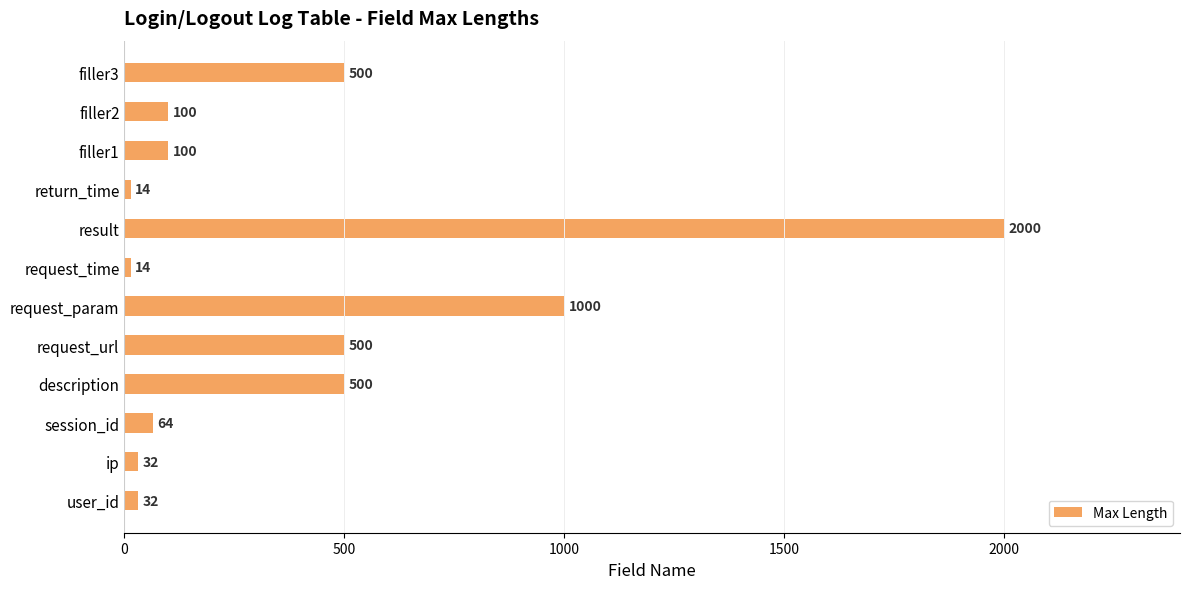

How many data points are less than 100?

5